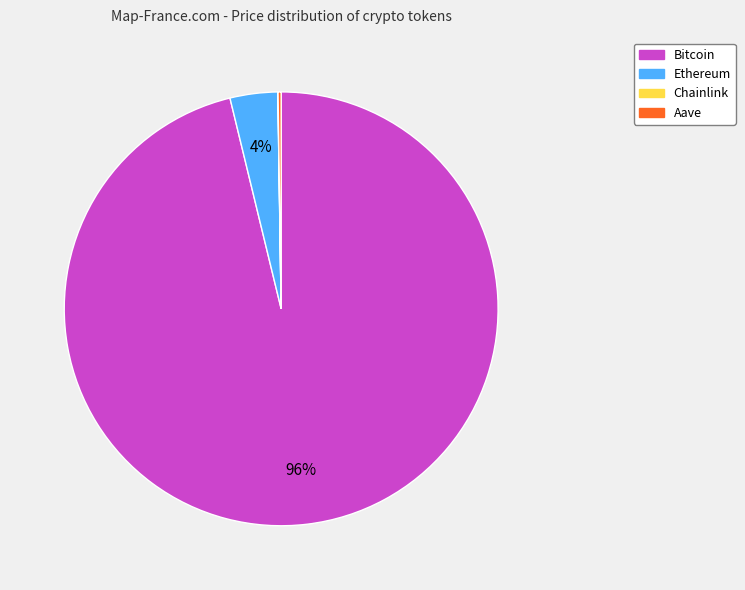

What percentage is the Ethereum slice, to the nearest percent?

4%